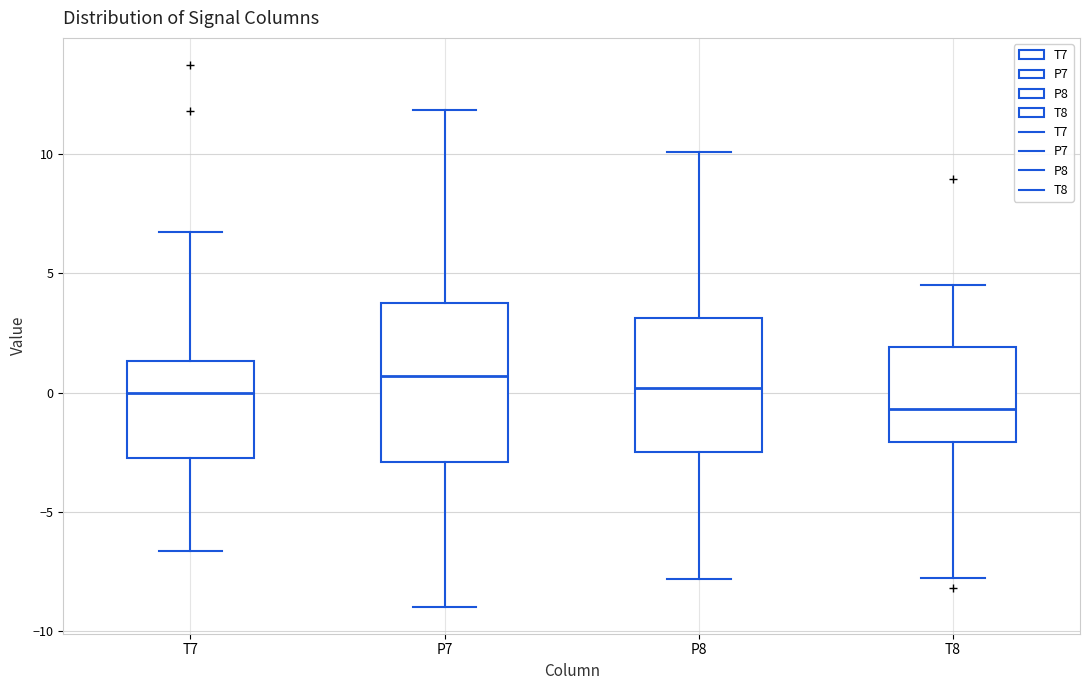

Comparing the boxes themselves (not the whiskers), which one is the tallest?

P7